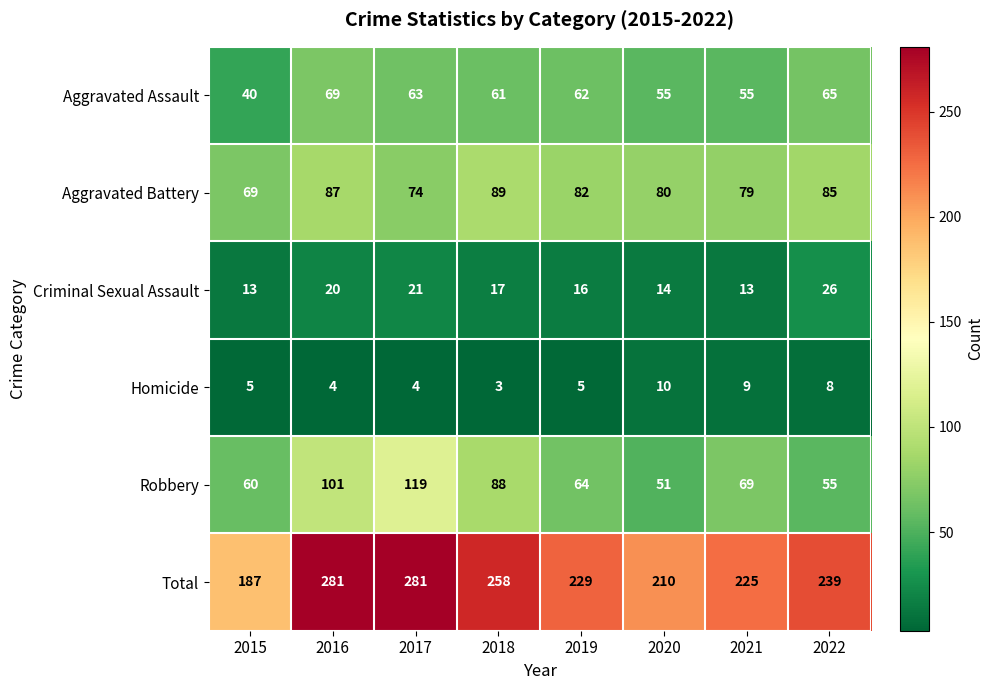

How many data points does each series have?

8